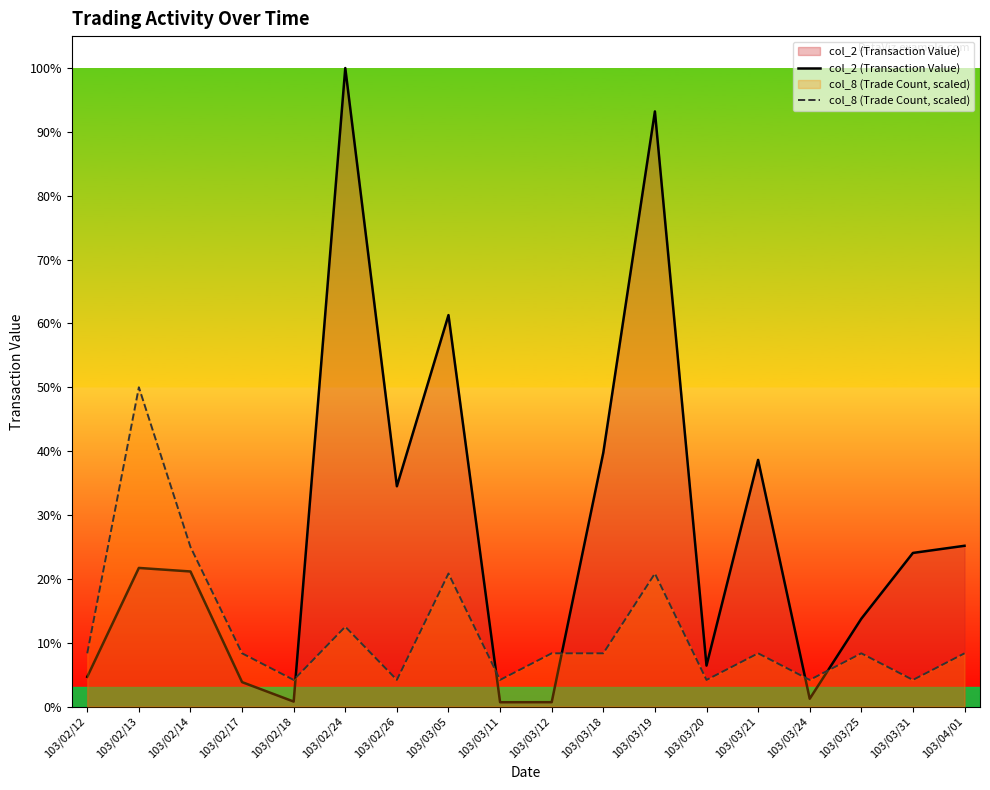

True or false: col_8 (Trade Count, scaled) has a value of 83077.3 at 103/02/12.

False